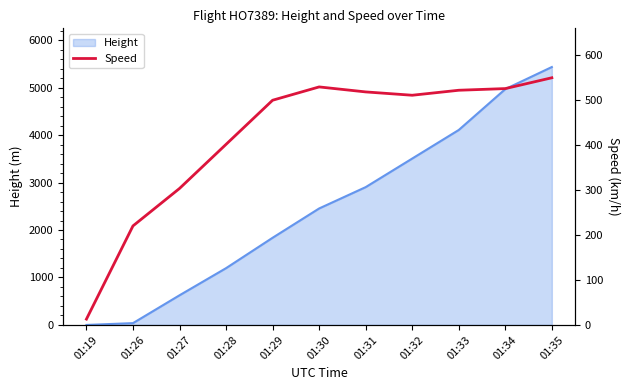

What is the maximum value for Height?

5433.1